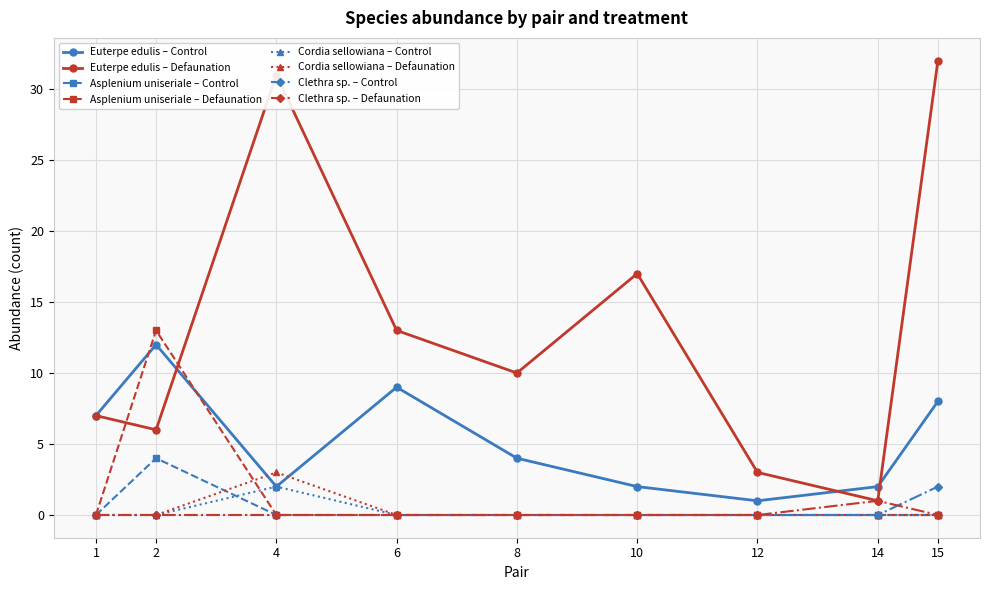

How many interior local peaks does the Euterpe edulis – Control series have?

2